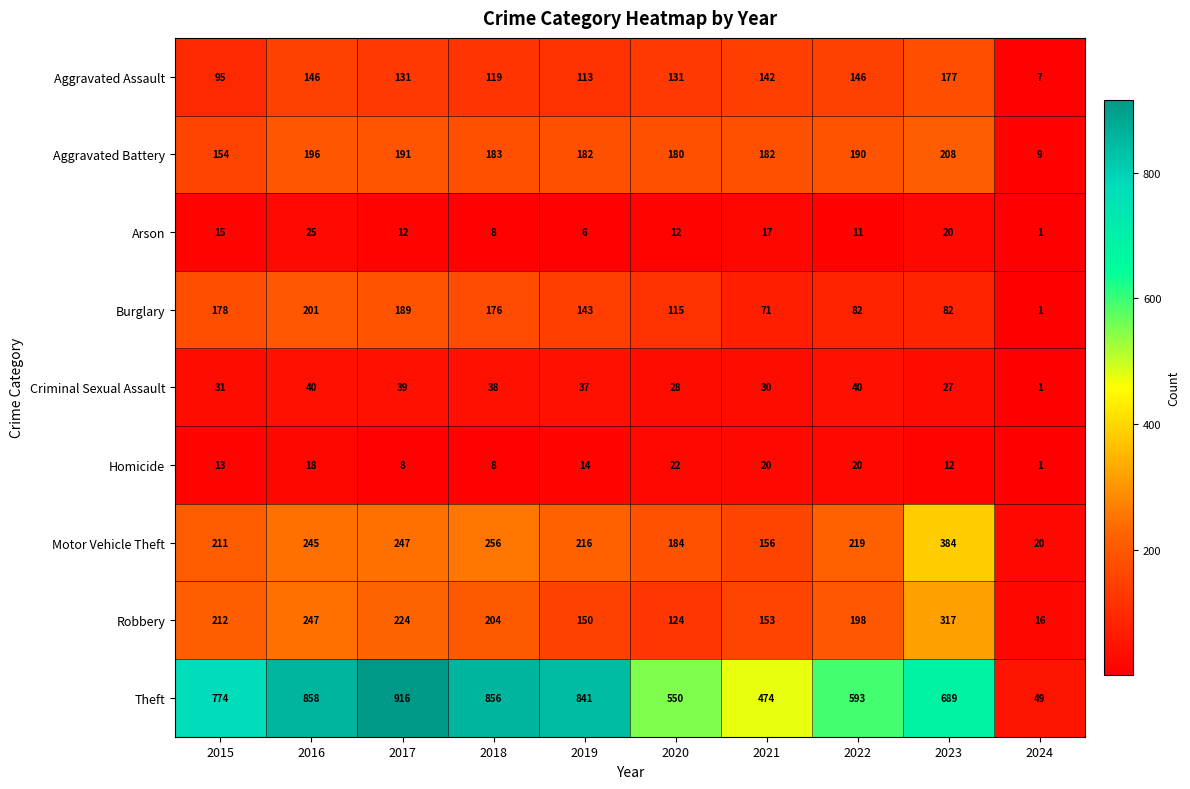

True or false: Aggravated Battery has a value of 180 at 2020.

True